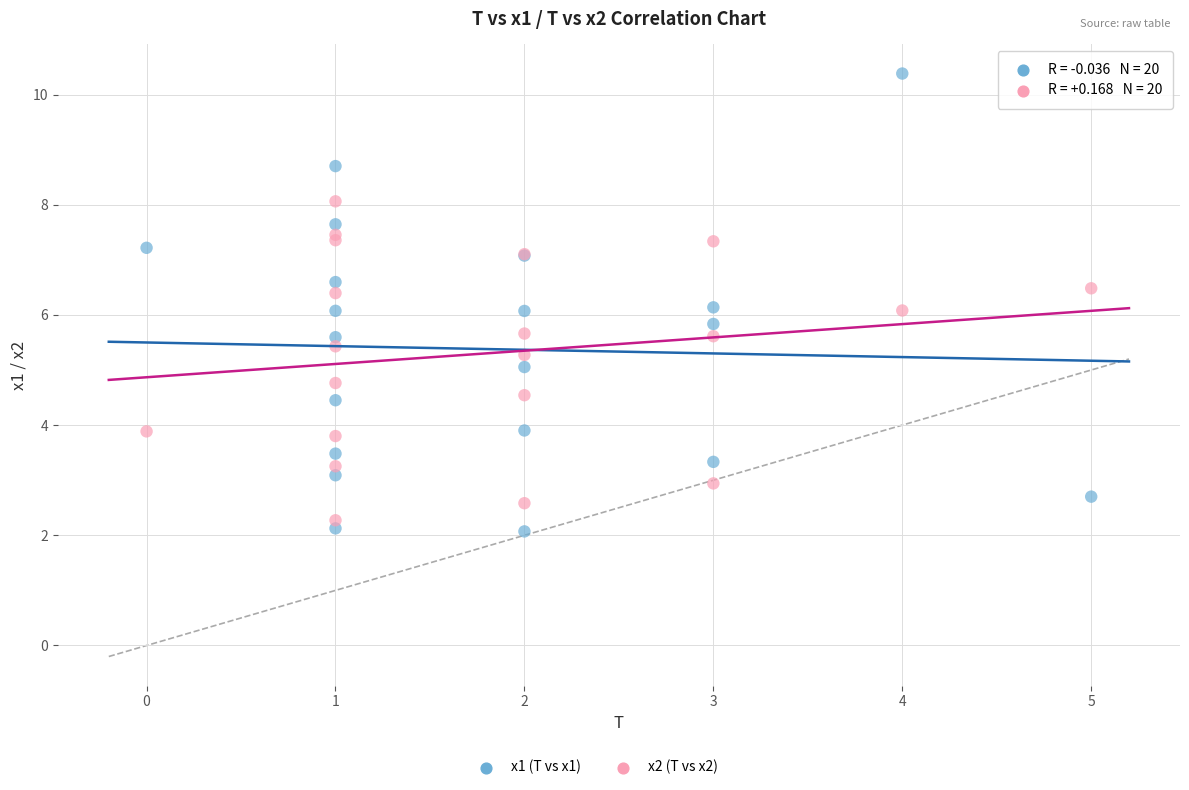

What is the X range (max minus min) for the scatter plot?

5.0